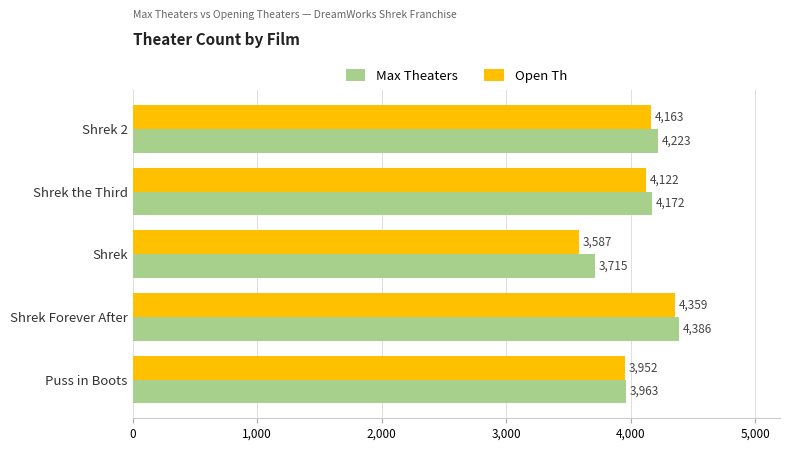

What is the total value across all series at Shrek the Third?

8294